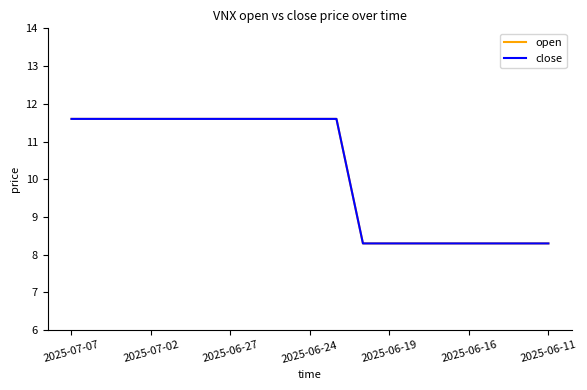

Does the chart have visible grid lines?

No